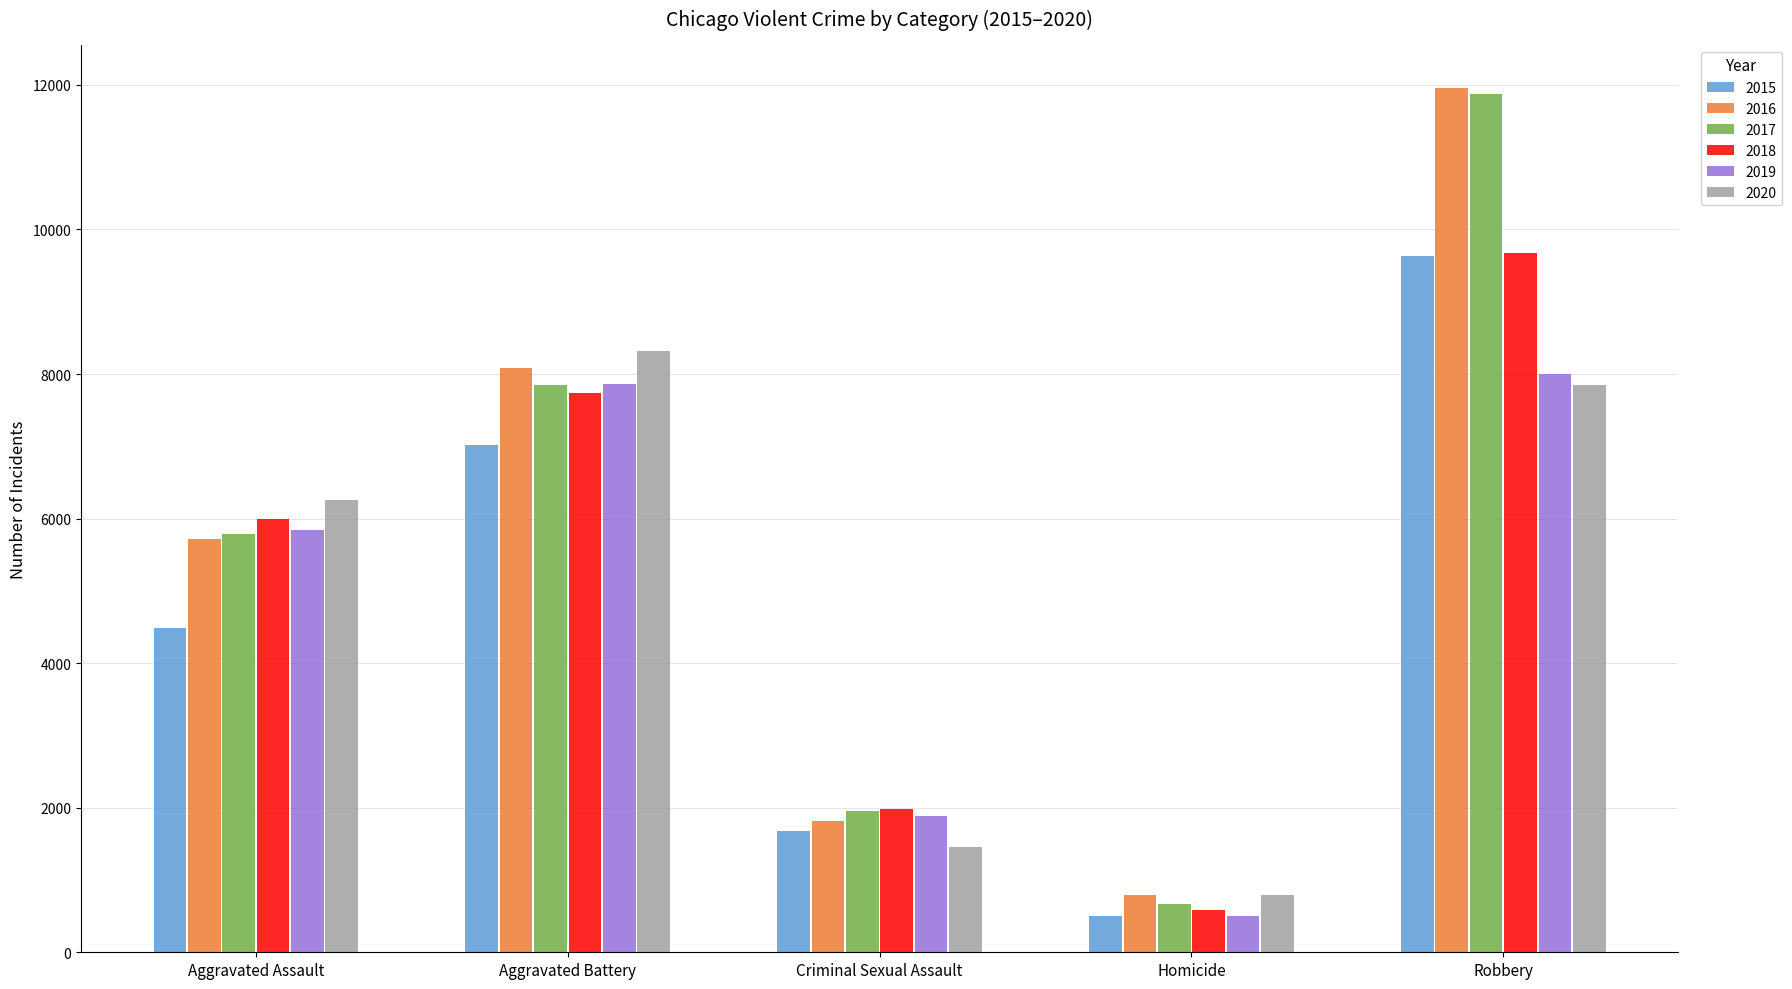

Rank the categories by 2020 value from highest to lowest.

Aggravated Battery, Robbery, Aggravated Assault, Criminal Sexual Assault, Homicide